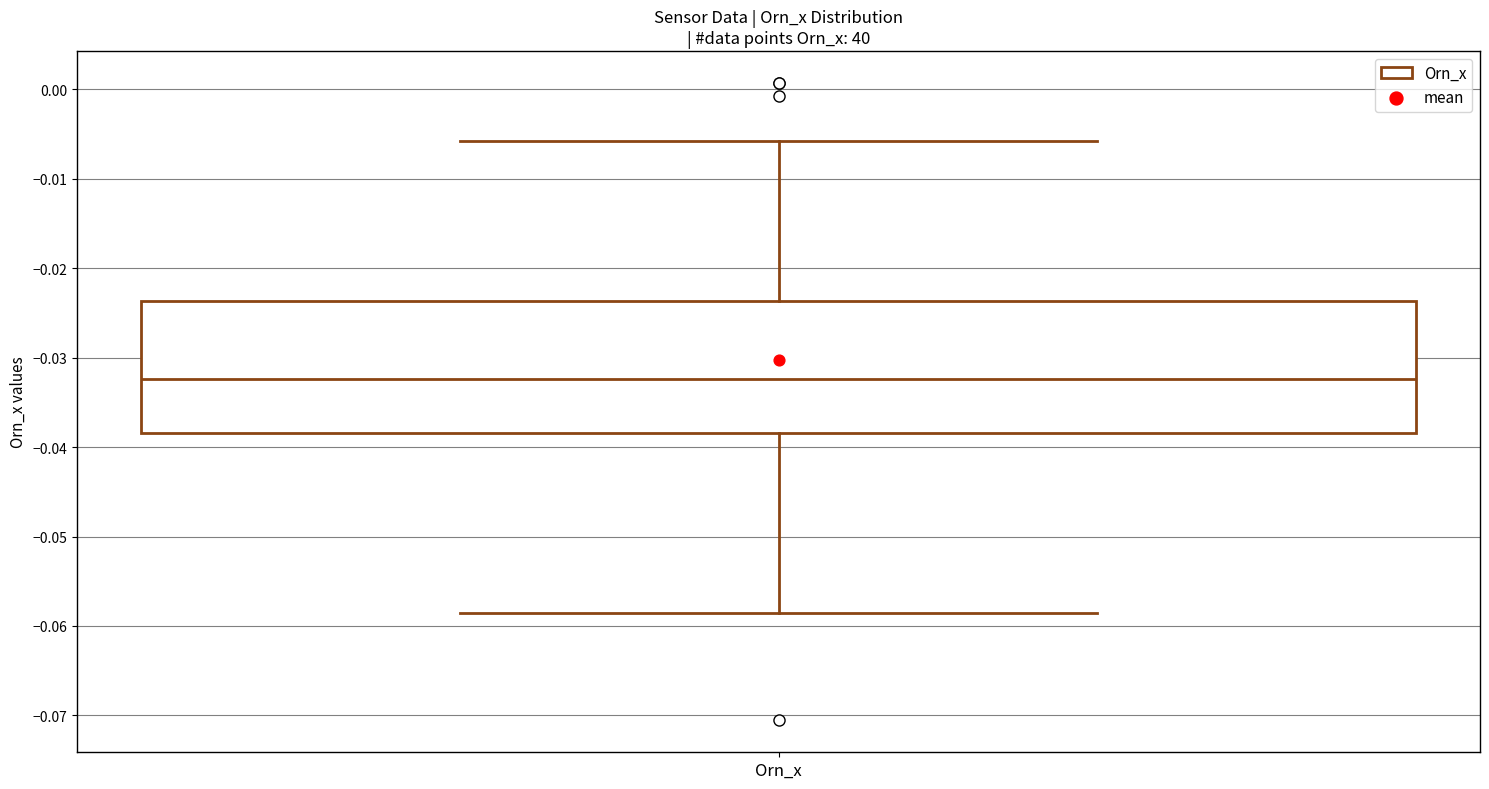

Read this box plot against the y-axis: the position of the median line, the range covered by the box, and the ends of both whiskers. The values are not printed on the chart, so give them approximately, as read against the axis.

median -0.032, box -0.038 to -0.024, whiskers -0.059 to -0.006